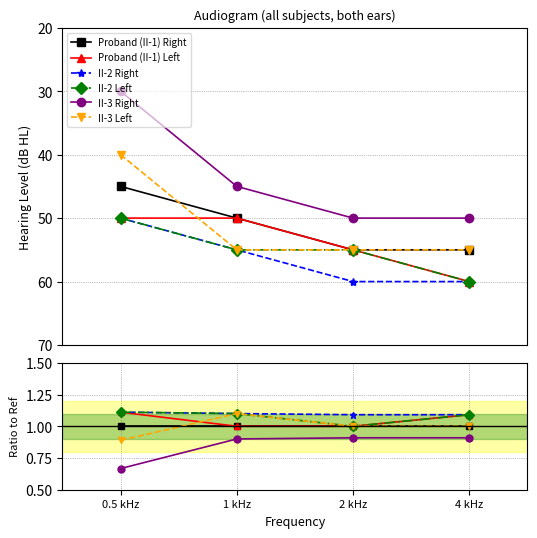

What is the label of the 4th point from the right?

0.5 kHz